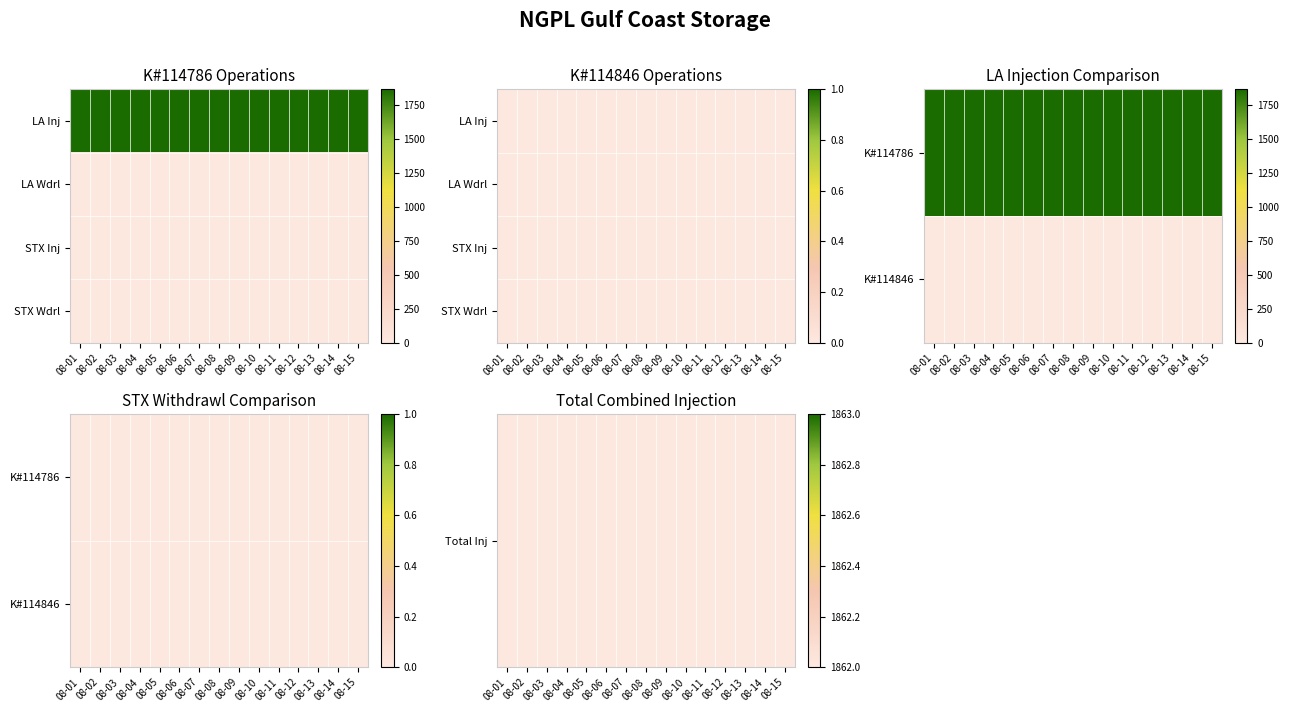

Which series has the largest range (max minus min)?

Total Inj